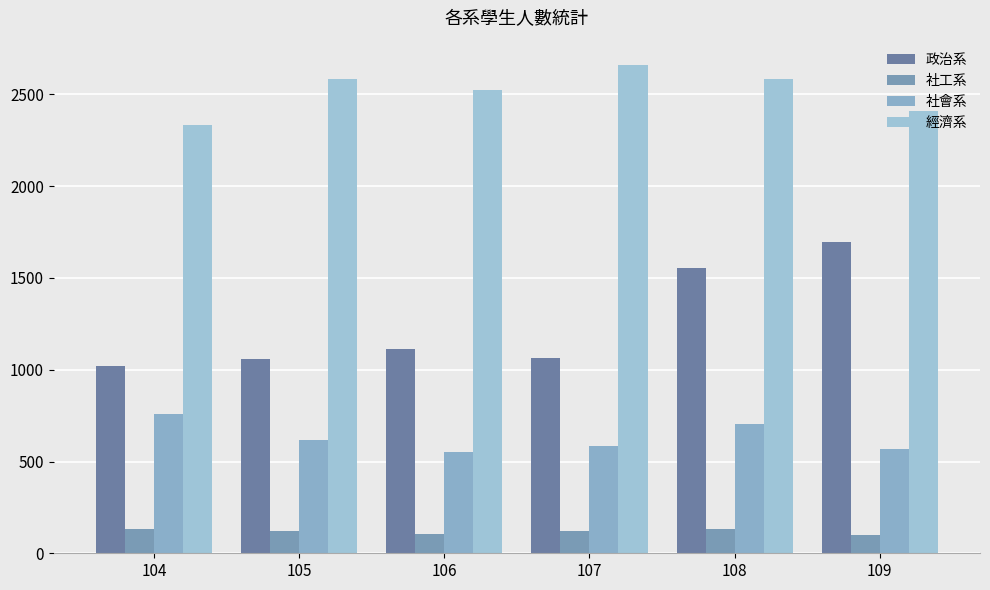

What is the value of the 社會系 bar at the 1st from the left?

757